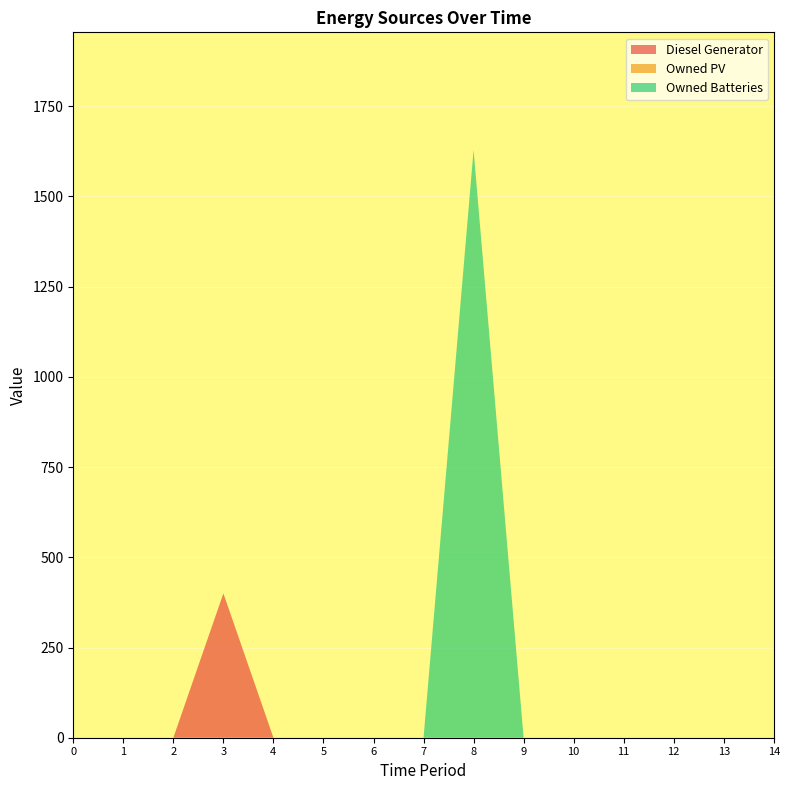

Reading left to right, transcribe all the data shown in this chart.

Diesel Generator: 0=0	1=0	2=0	3=400	4=0	5=0	6=0	7=0	8=0	9=0	10=0	11=0	12=0	13=0	14=0
Owned PV: 0=0	1=0	2=0	3=0	4=0	5=0	6=0	7=0	8=0	9=0	10=0	11=0	12=0	13=0	14=0
Owned Batteries: 0=0	1=0	2=0	3=0	4=0	5=0	6=0	7=0	8=1629	9=0	10=0	11=0	12=0	13=0	14=0